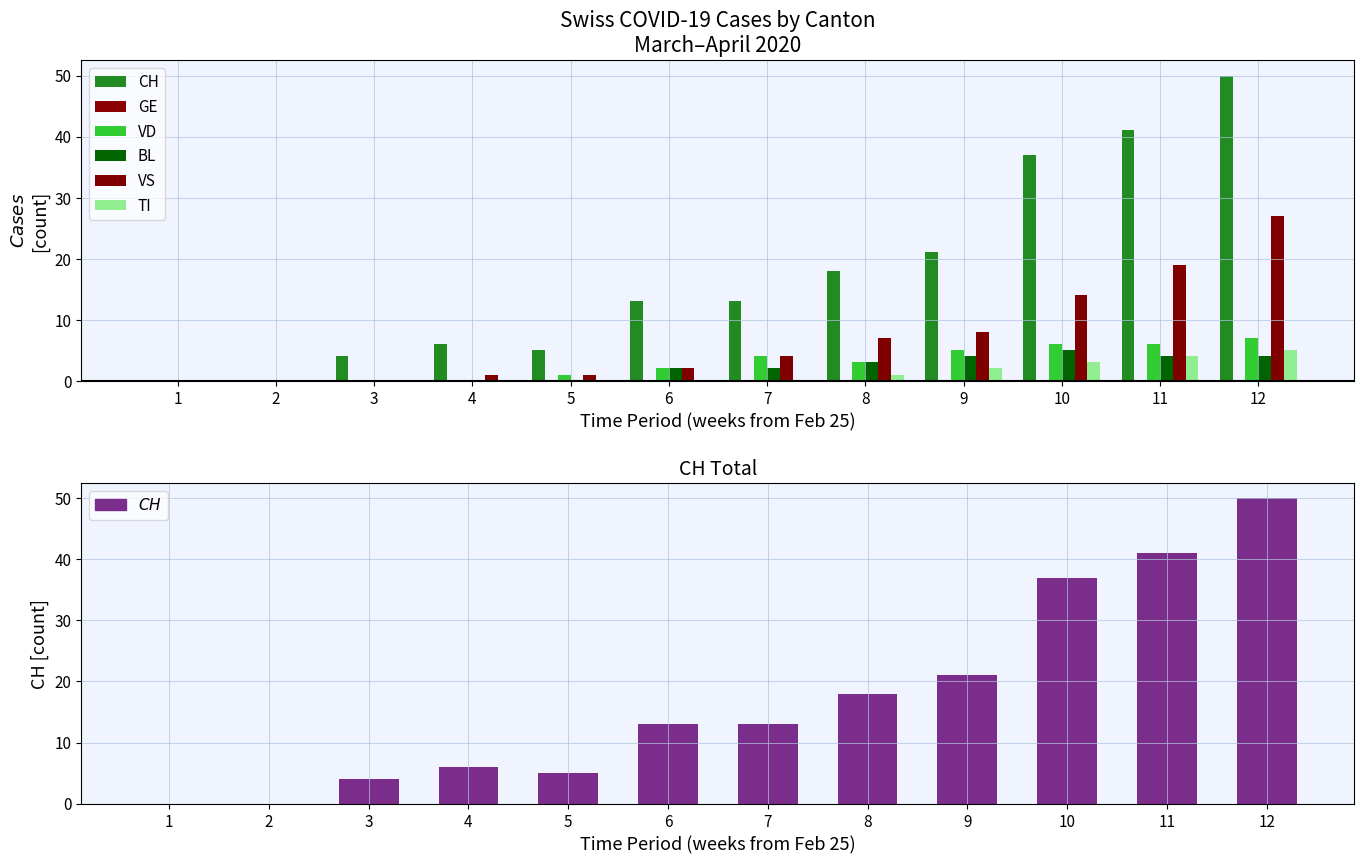

At which label does VS first exceed 4?

8